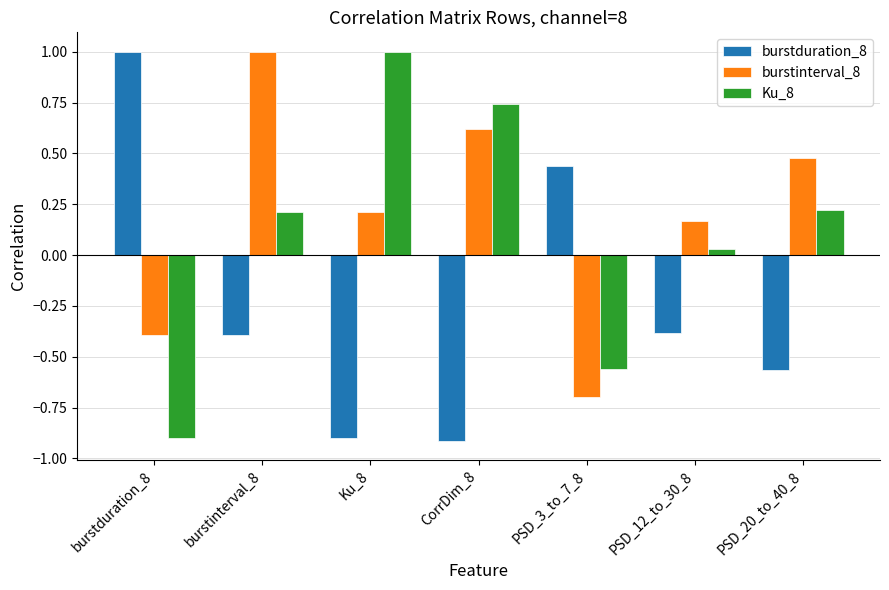

How many groups of bars are there?

7